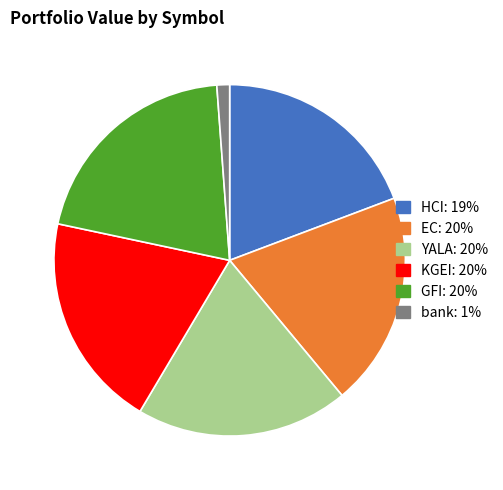

Does EC represent more than half of the total?

No